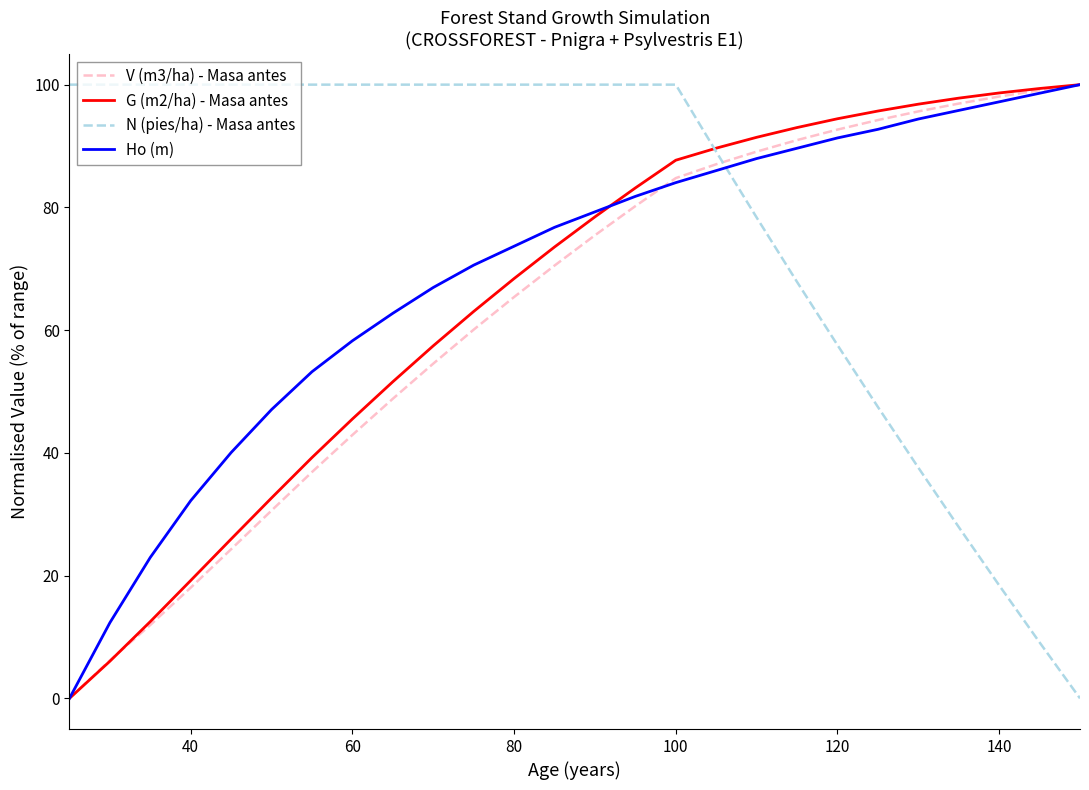

How many lines are shown in the chart?

4